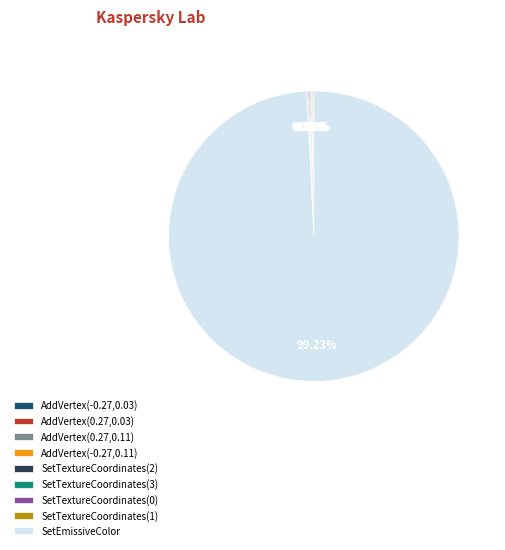

True or false: AddVertex(0.27,0.03) accounts for 0% of the total.

True